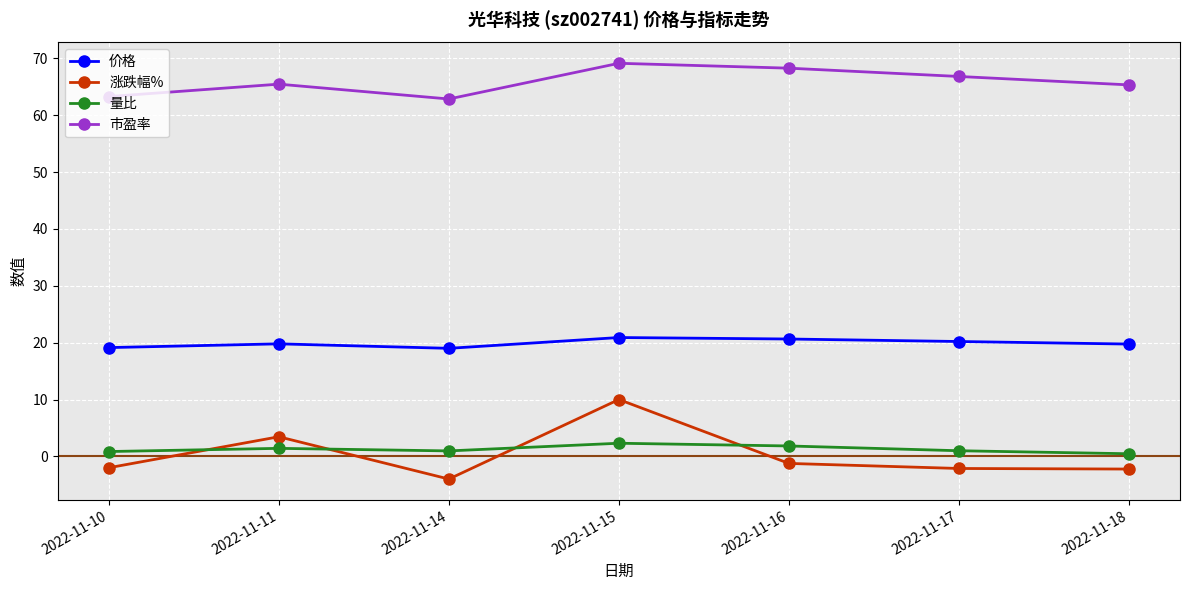

What is the difference between the second highest and minimum values in the 量比 series?

1.4